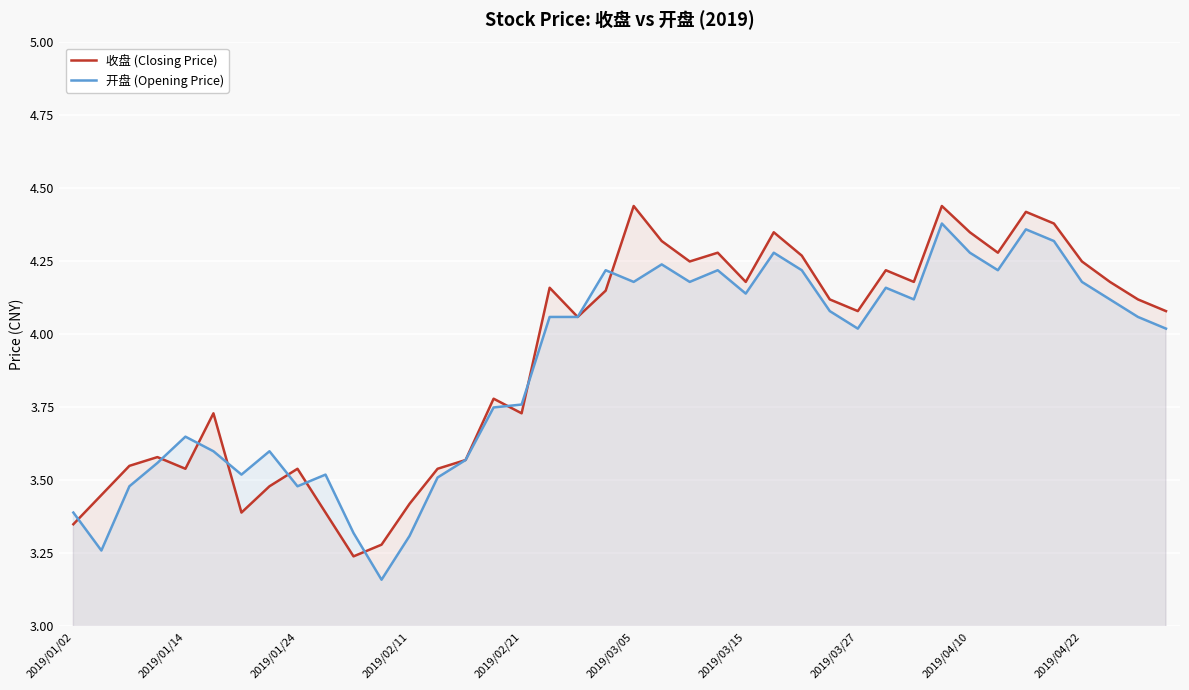

The value of 开盘 (Opening Price) at 2019/01/14 is 5.4. True or false?

False